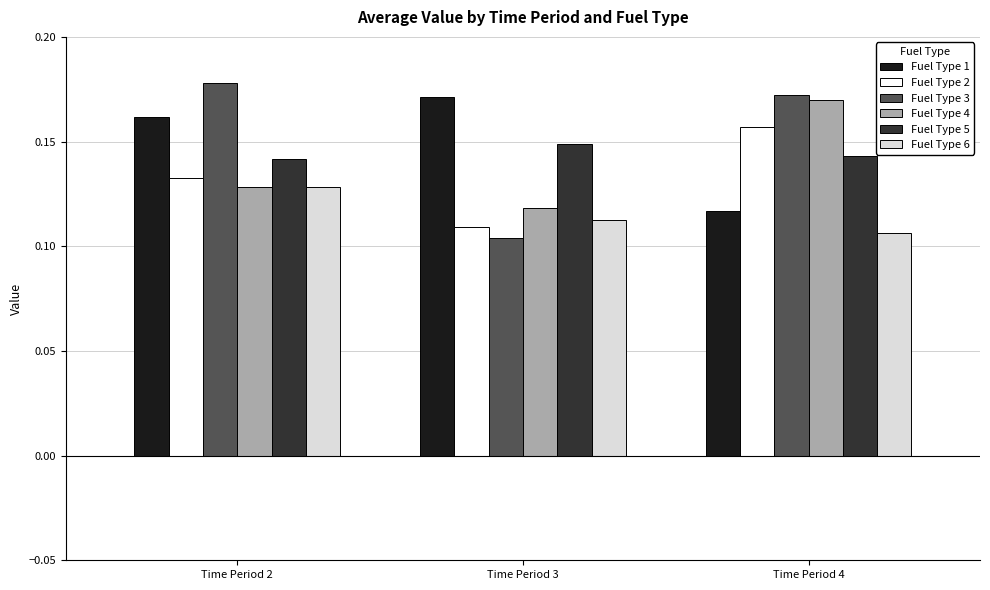

Is the value of Fuel Type 3 at Time Period 2 greater than the value of Fuel Type 2 at Time Period 2?

Yes